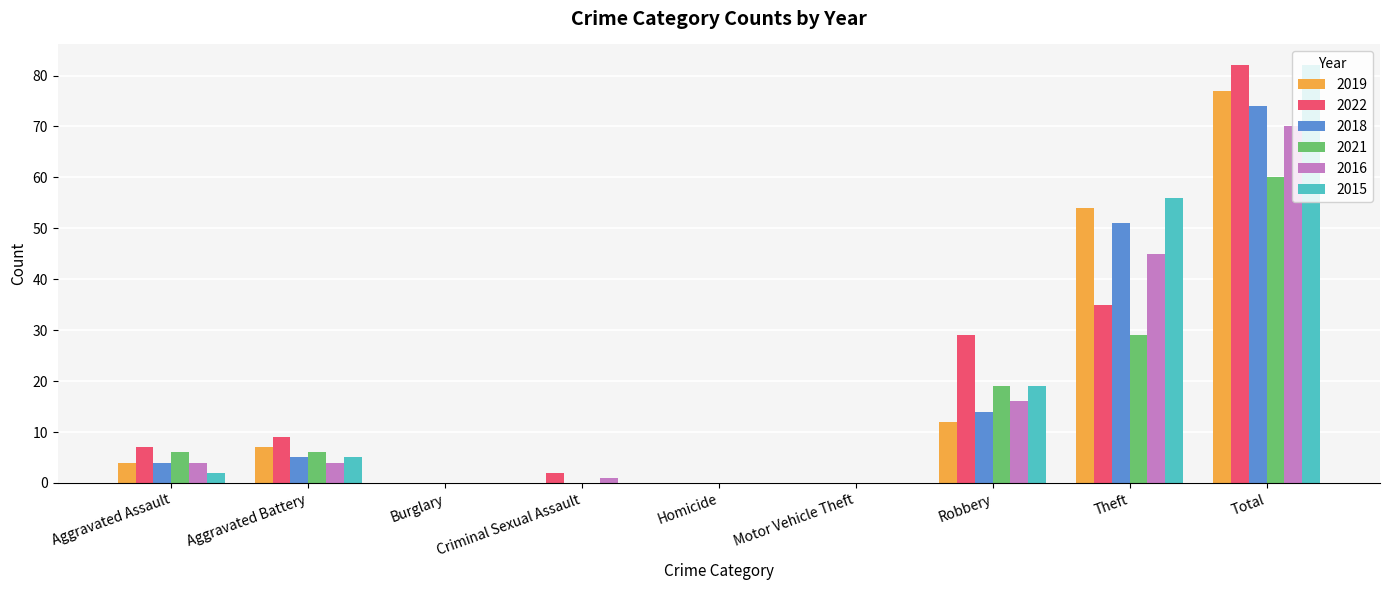

What are all the series names shown in the legend?

2019, 2022, 2018, 2021, 2016, 2015